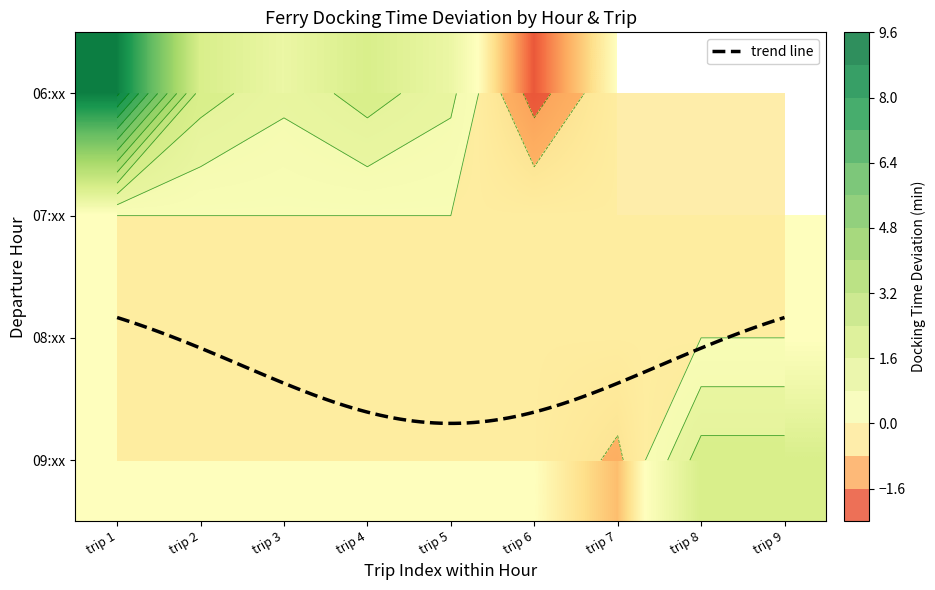

What is the spread (max minus min) of values at 9?

3